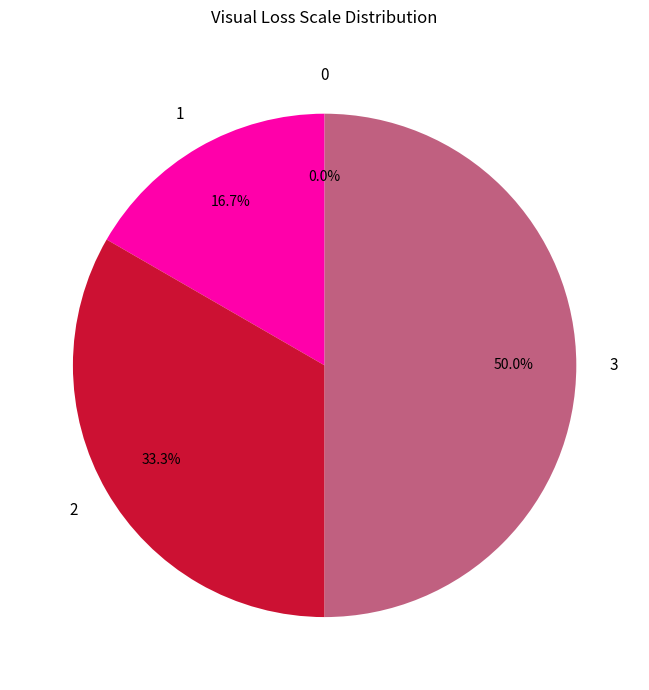

The 1 slice represents 17% of the pie. True or false?

True